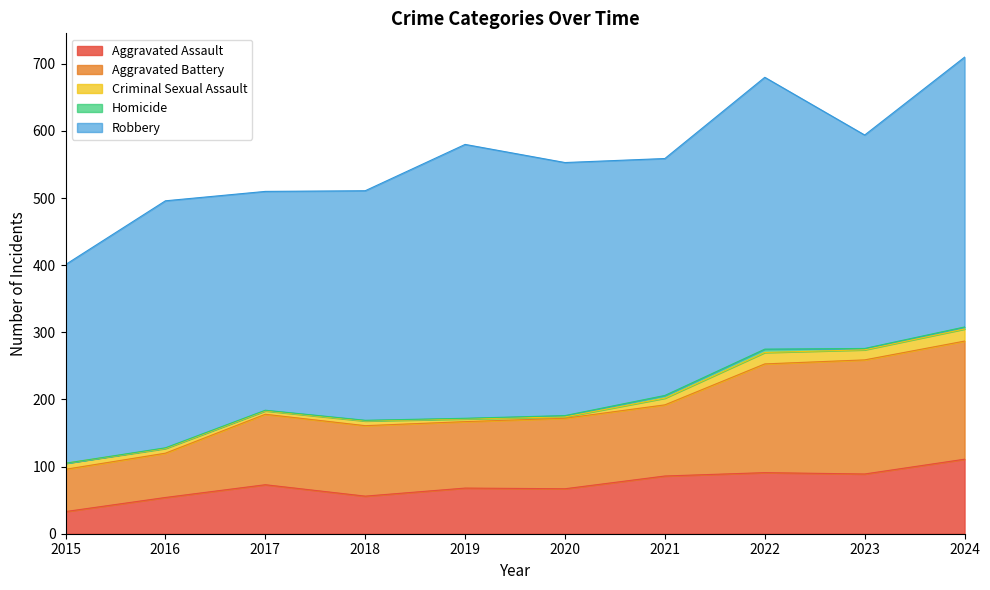

At which category does Aggravated Assault reach its first local peak?

2017